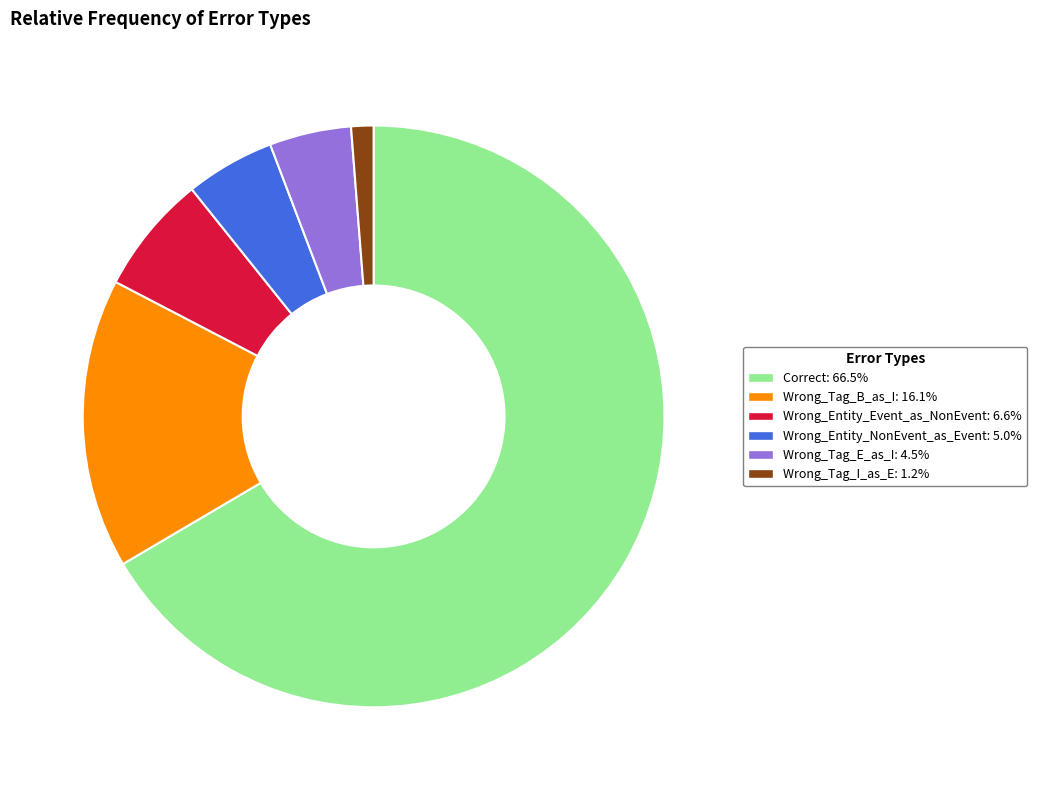

Which category has the biggest portion of the pie?

Correct